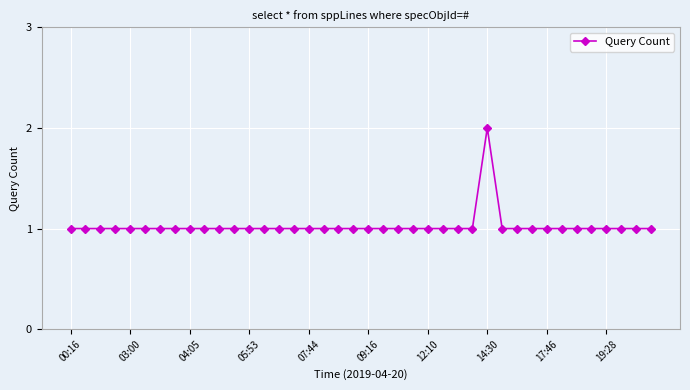

What is the average value?

1